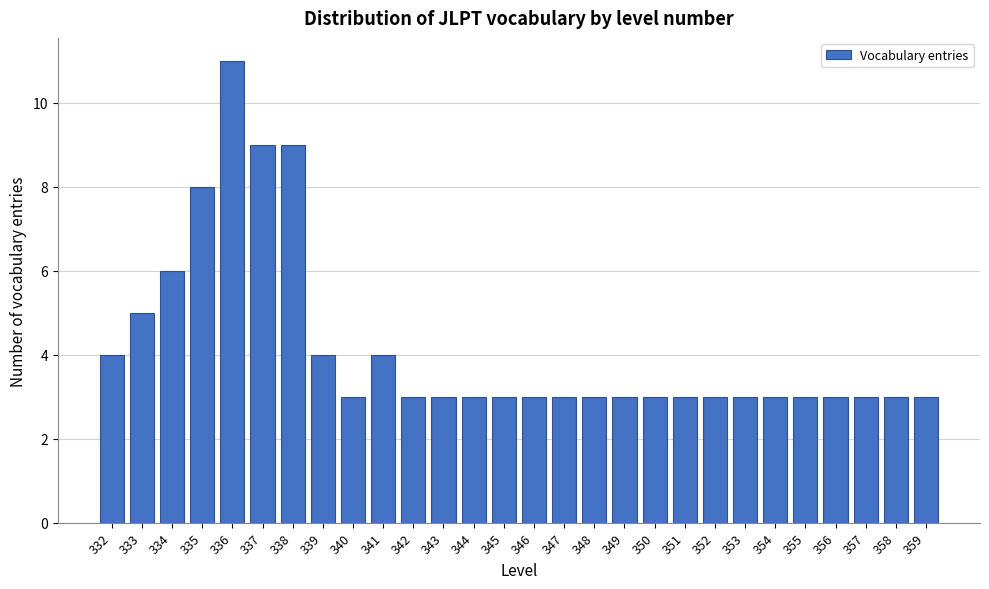

Reading right to left, extract all data points from this chart.

359=3	358=3	357=3	356=3	355=3	354=3	353=3	352=3	351=3	350=3	349=3	348=3	347=3	346=3	345=3	344=3	343=3	342=3	341=4	340=3	339=4	338=9	337=9	336=11	335=8	334=6	333=5	332=4